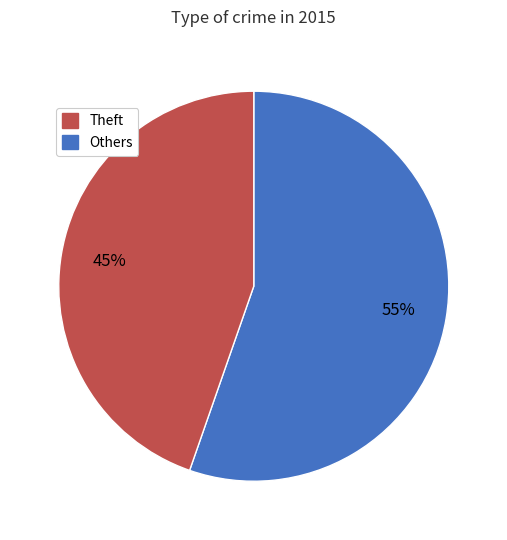

Is there a majority slice in this chart?

Yes